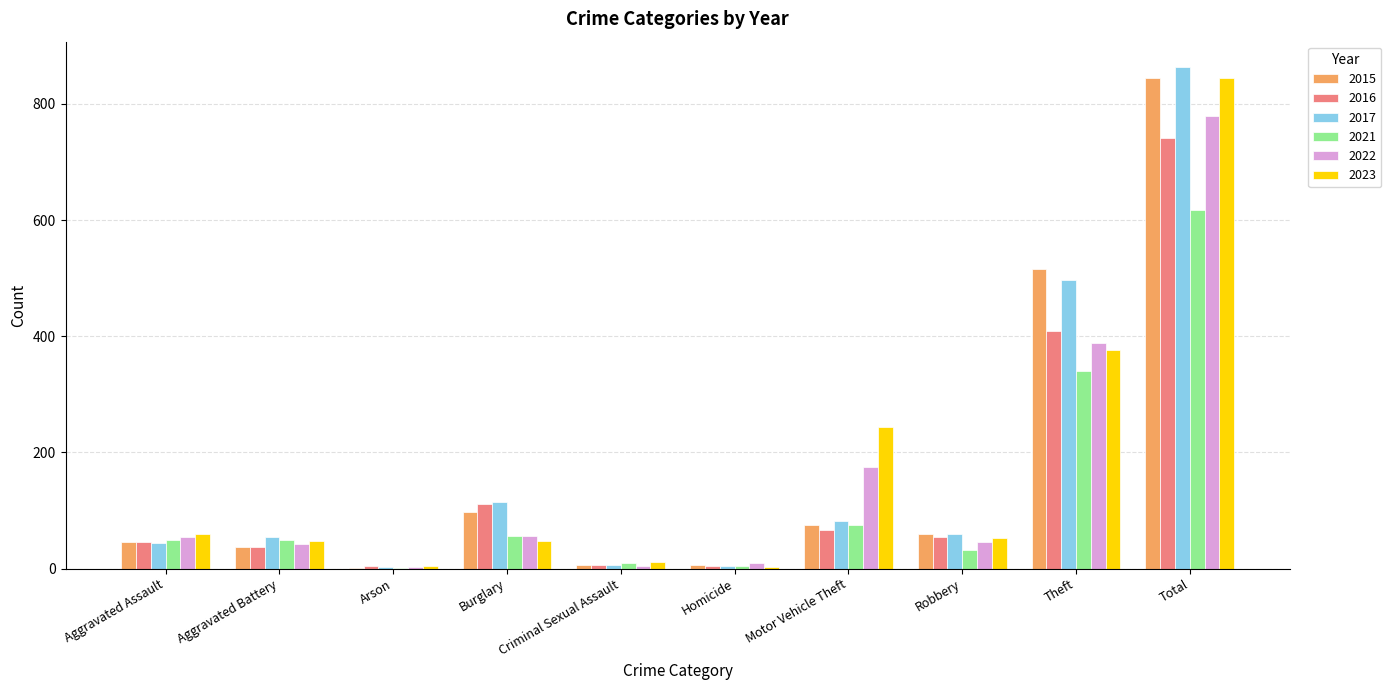

Where is 2015 nearest to the value 423?

Theft